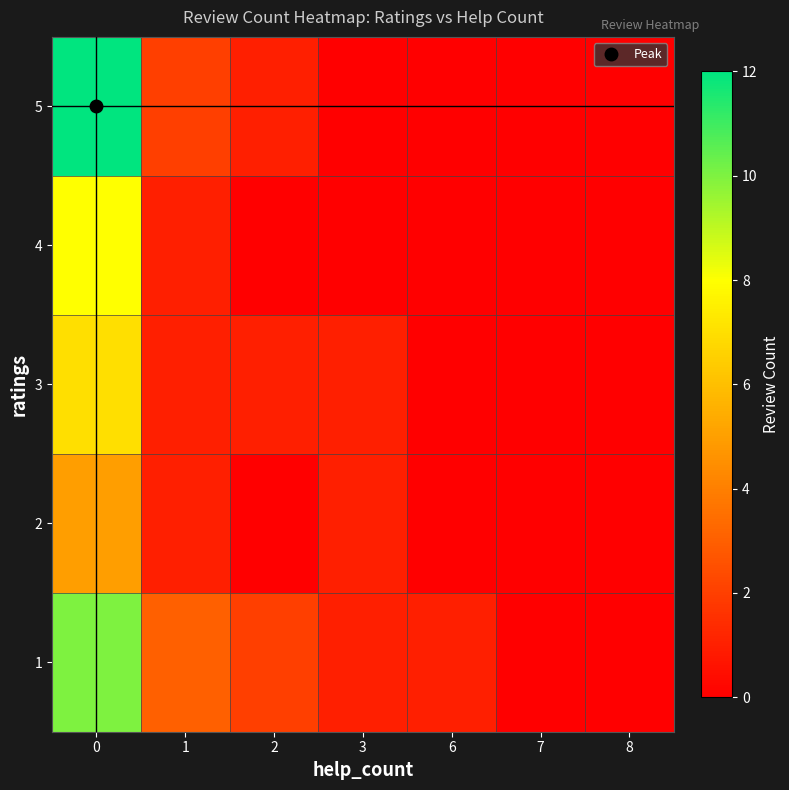

Rank the series by their maximum value, from lowest to highest.

2, 3, 4, 1, 5